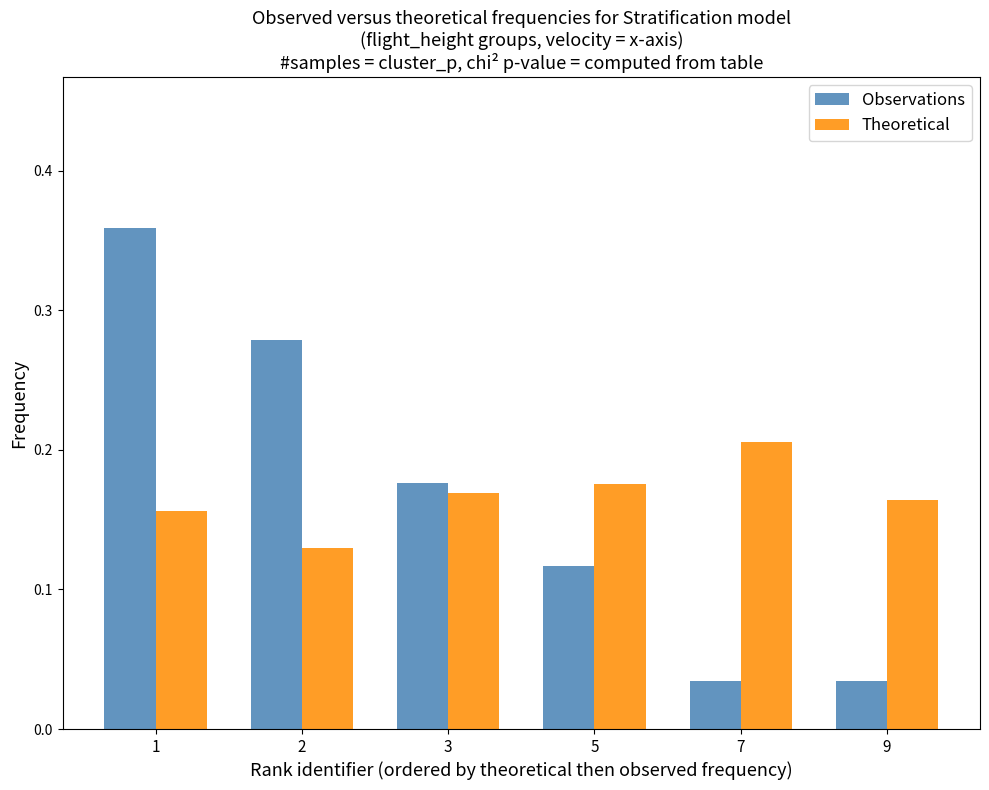

Rank the series at 7 from highest to lowest value.

Theoretical, Observations